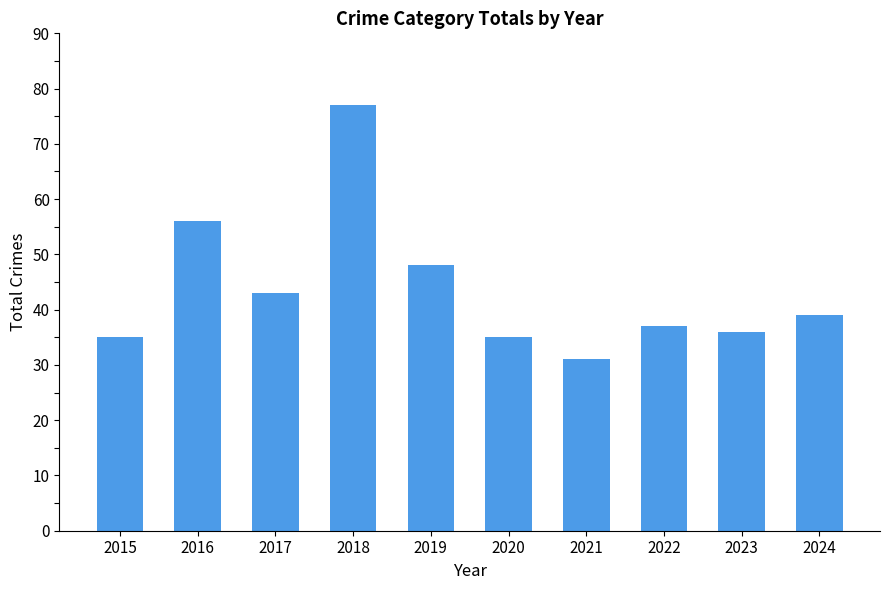

Which category has the lowest value across all series?

2021